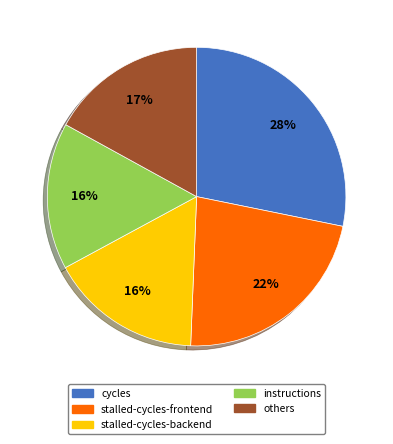

Is there any slice that represents more than half of the pie?

No